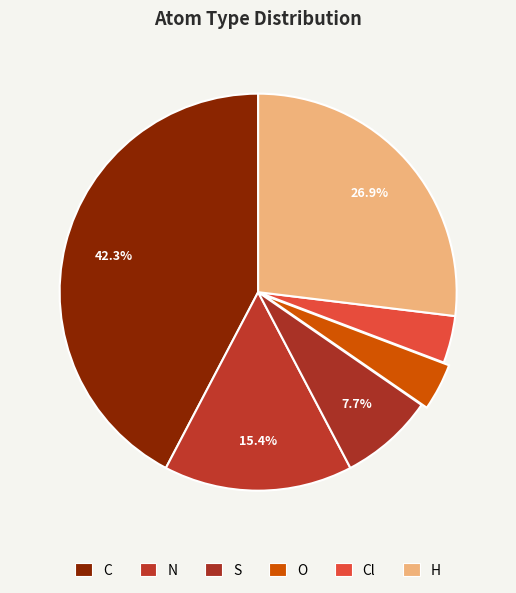

Between C and H, which is larger?

C